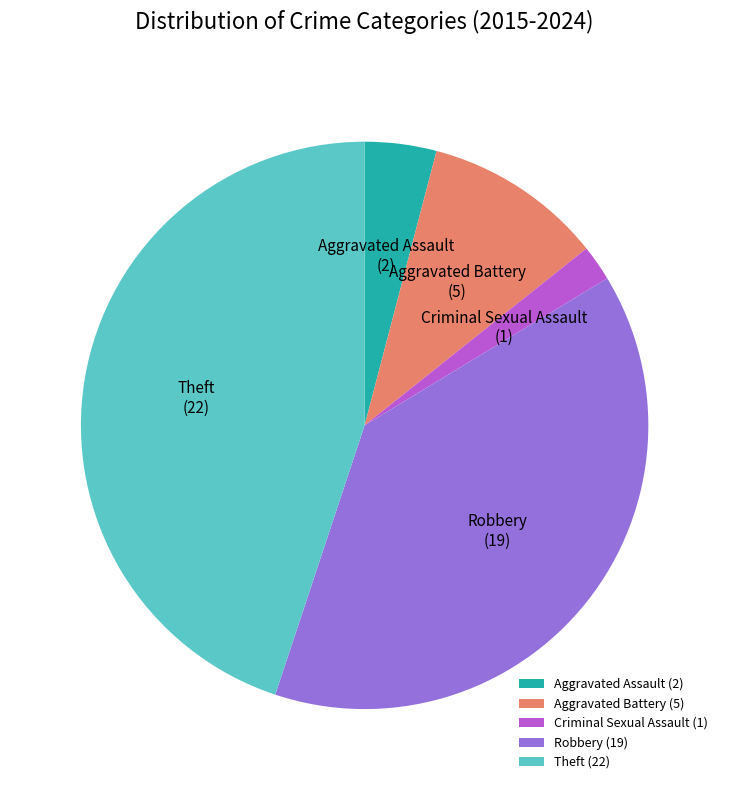

Do Aggravated Assault and Criminal Sexual Assault together represent more than half of the pie?

No